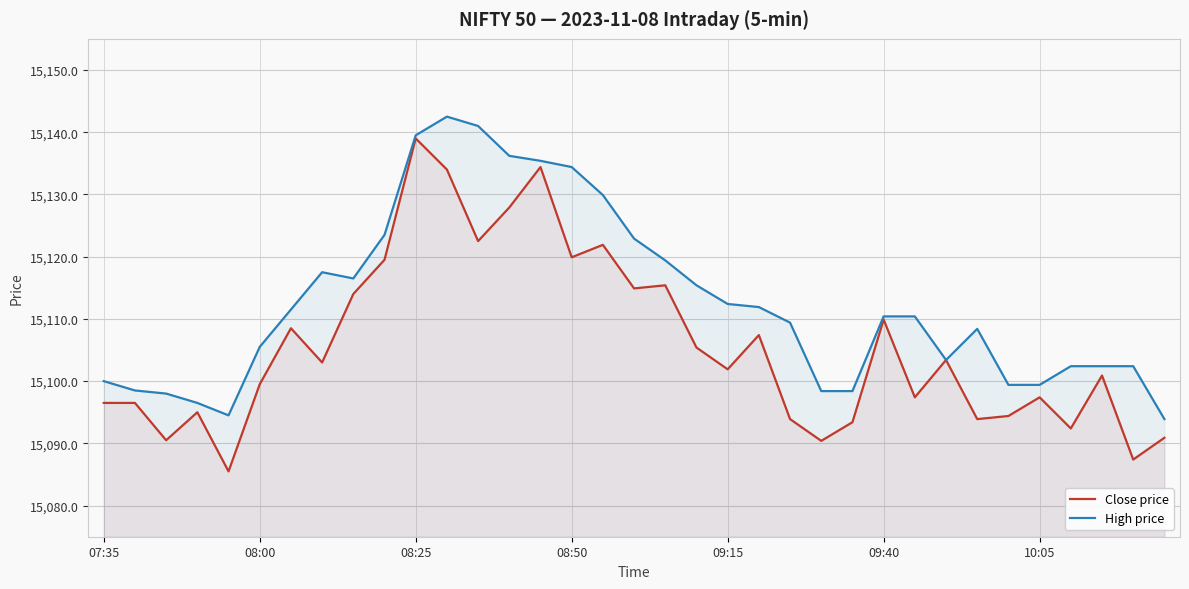

True or false: High price has more than 2 points higher than both neighbors.

True